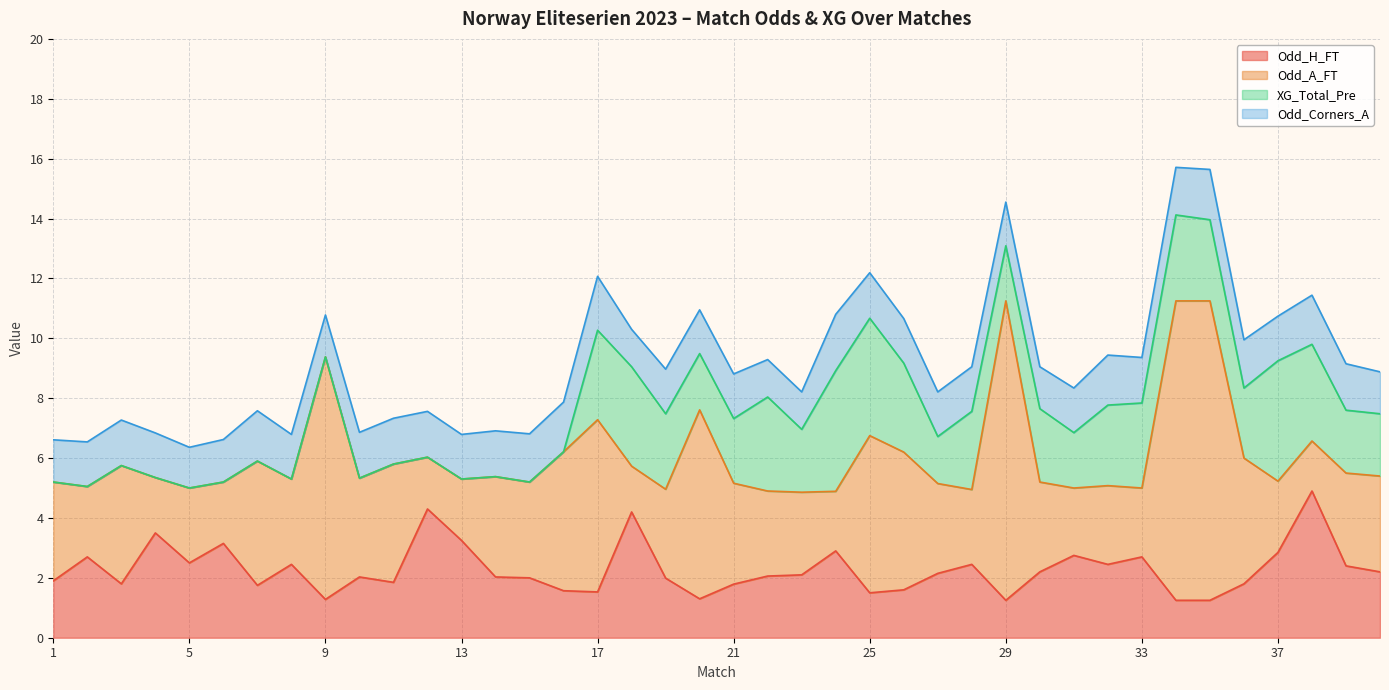

What is the total value across all series at 11?

7.3